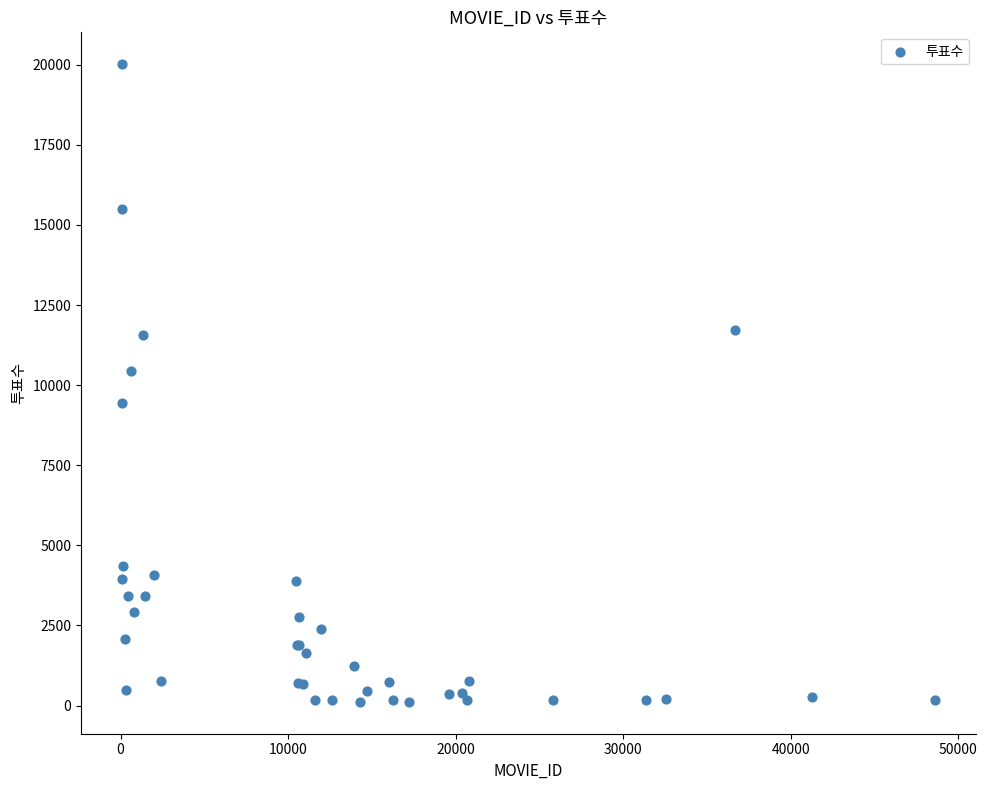

What Y value in the scatter plot is closest to 10066?

10453